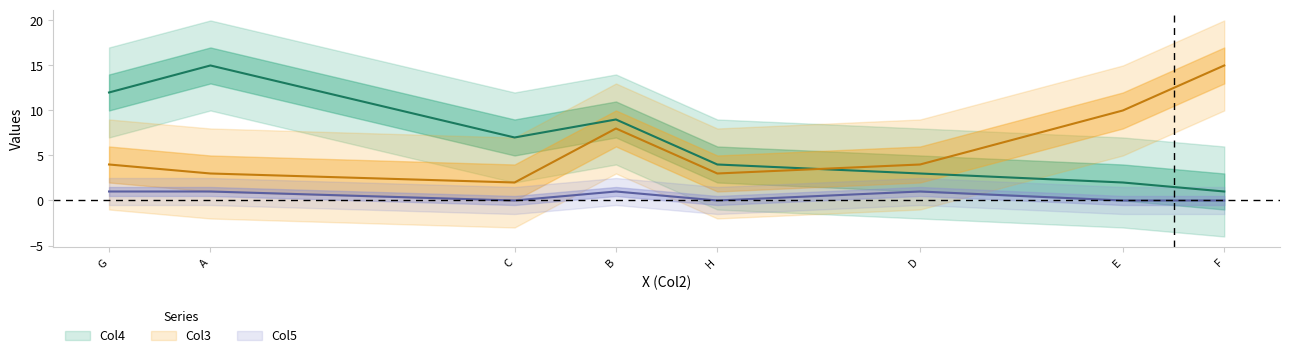

How many data points does each series have?

8